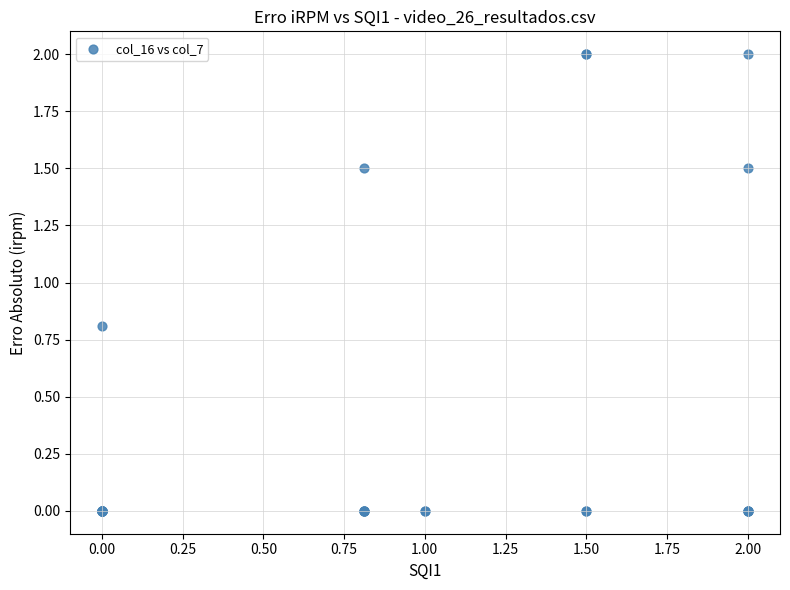

What Y value in the scatter plot is closest to 1?

0.8